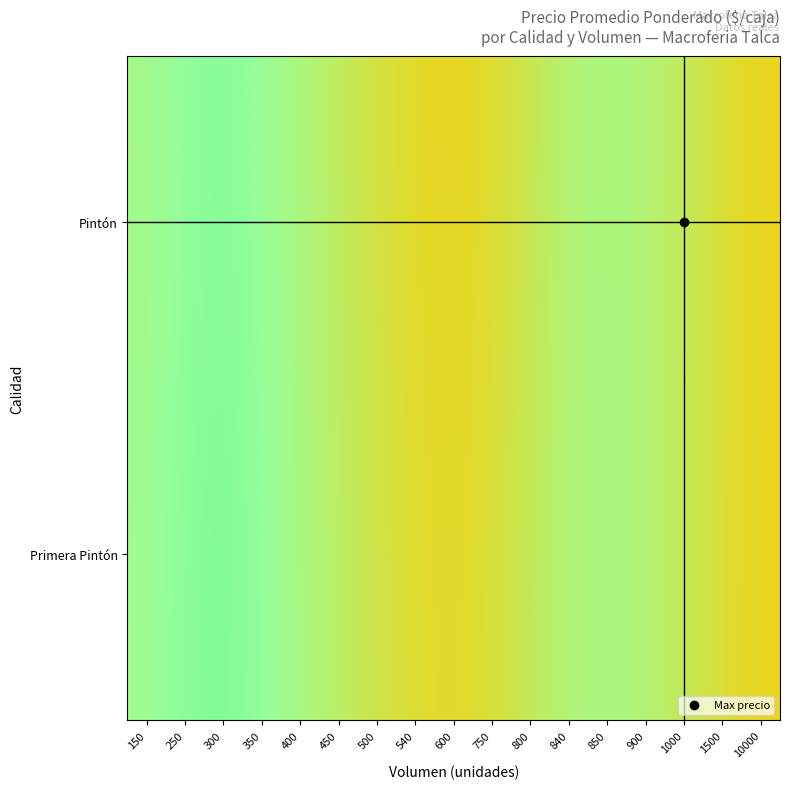

How many values in Primera Pintón are above zero?

8